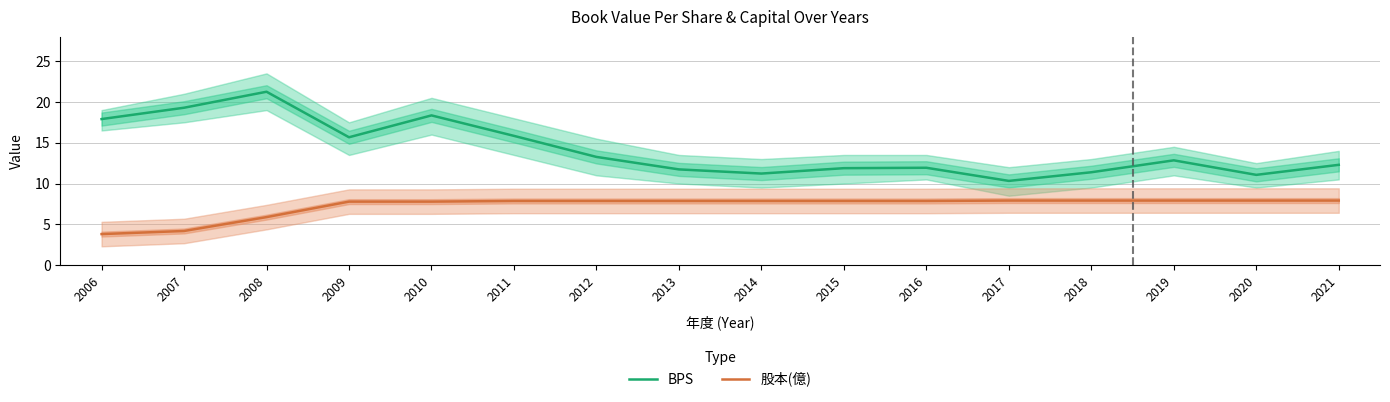

Between 2011 and 2015, which series saw the biggest shift?

BPS